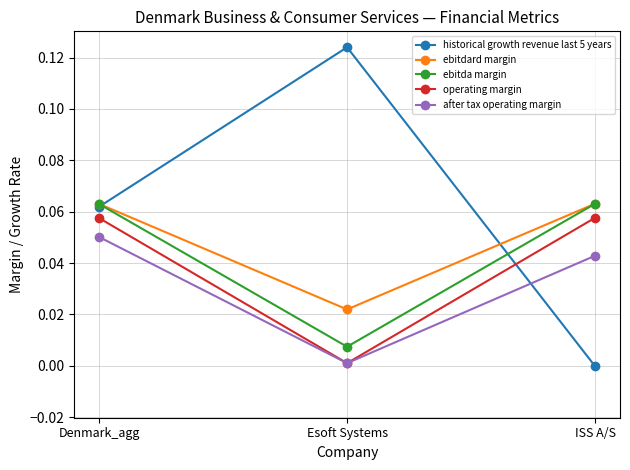

At which label is after tax operating margin closest to 0?

Esoft Systems